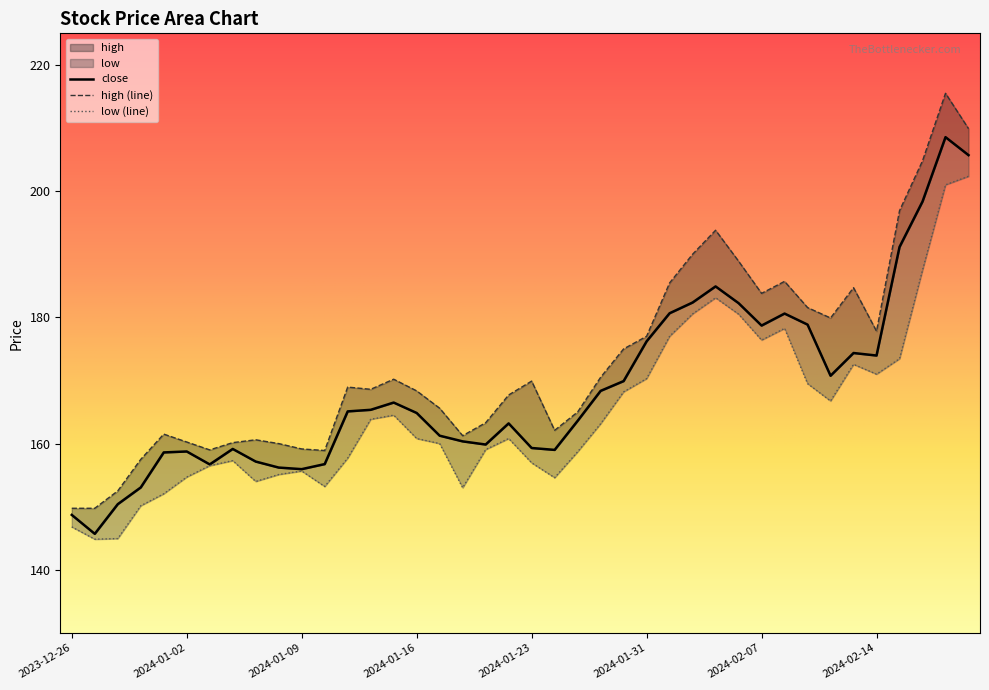

Reading left to right, transcribe all the data shown in this chart.

close: 148.7	145.7	150.4	153.1	158.6	158.8	156.7	159.2	157.2	156.2	155.9	156.8	165.1	165.3	166.5	164.8	161.2	160.3	159.8	163.2	159.3	159.0	163.6	168.3	169.9	176.2	180.7	182.3	184.9	182.2	178.7	180.6	178.8	170.8	174.3	173.9	191.2	198.3	208.6	205.7
high: 149.8	149.8	152.5	157.5	161.5	160.2	159.0	160.2	160.6	160.0	159.2	158.9	168.9	168.6	170.2	168.3	165.6	161.2	163.3	167.7	169.9	162.1	165.0	170.5	175.0	177.0	185.4	190.0	193.8	188.9	183.8	185.7	181.6	179.9	184.7	177.8	196.9	204.8	215.5	209.9
low: 146.8	144.8	144.9	150.2	152.1	154.7	156.5	157.3	154.0	155.1	155.7	153.2	157.7	163.8	164.5	160.8	160.0	153.0	159.1	160.8	156.9	154.6	158.7	163.2	168.2	170.3	177.0	180.6	183.1	180.5	176.4	178.2	169.5	166.8	172.6	171.0	173.4	187.5	201.0	202.3